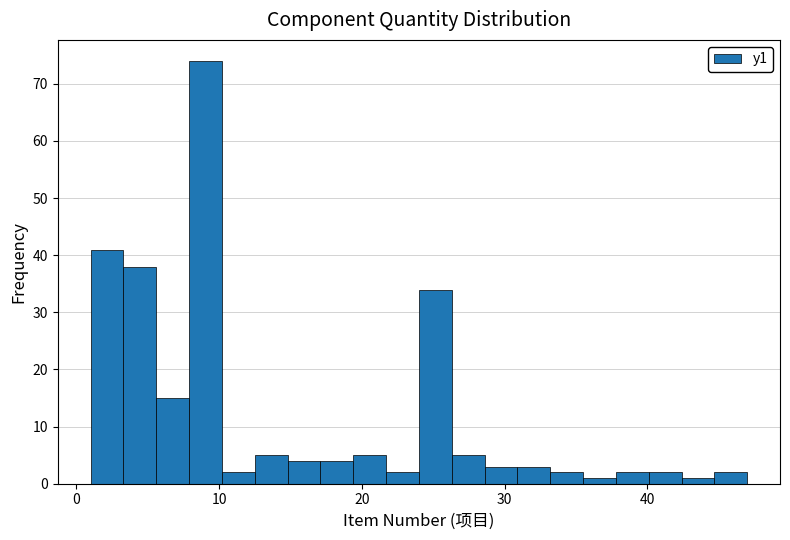

Around what value on the x-axis is the tallest bar? Give the approximate position of its centre, as read against the axis.

9